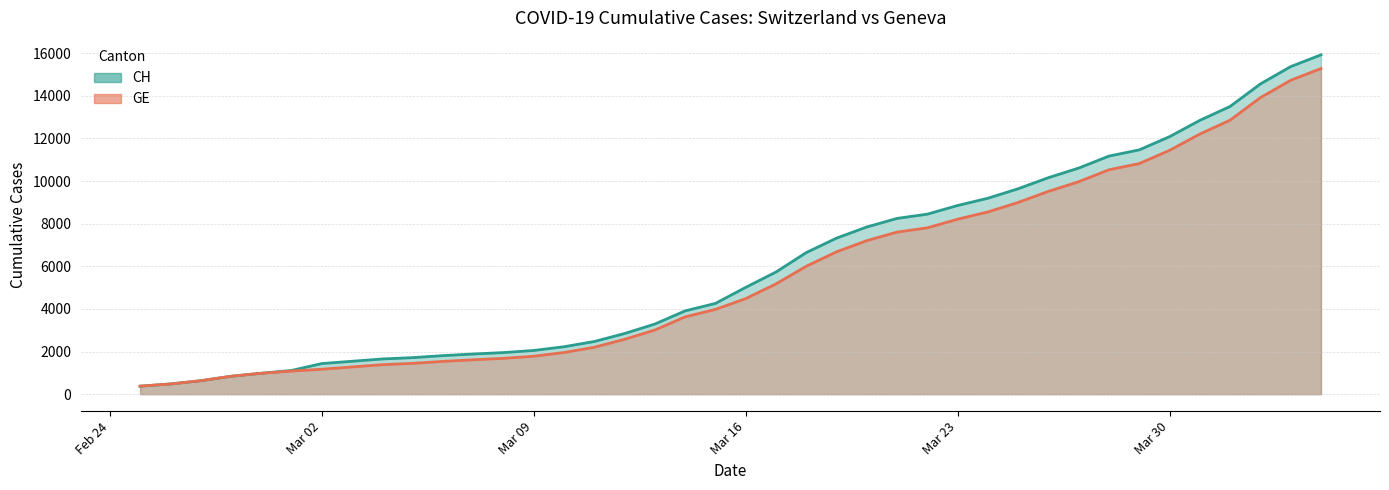

True or false: GE and CH intersect in this chart.

False